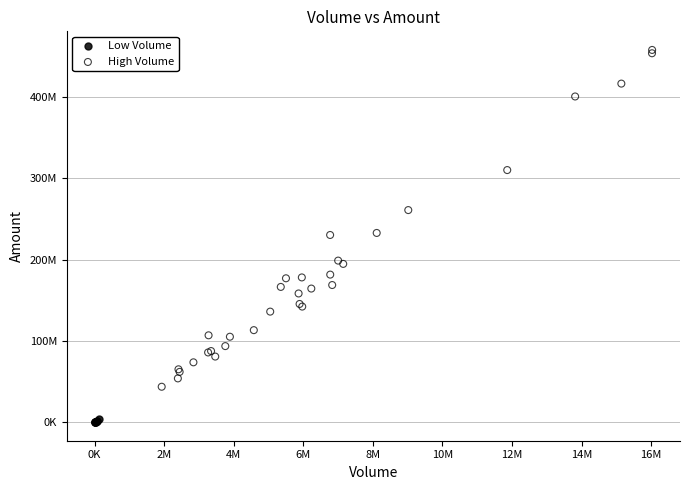

What are all the series names shown in the legend?

Low Volume, High Volume